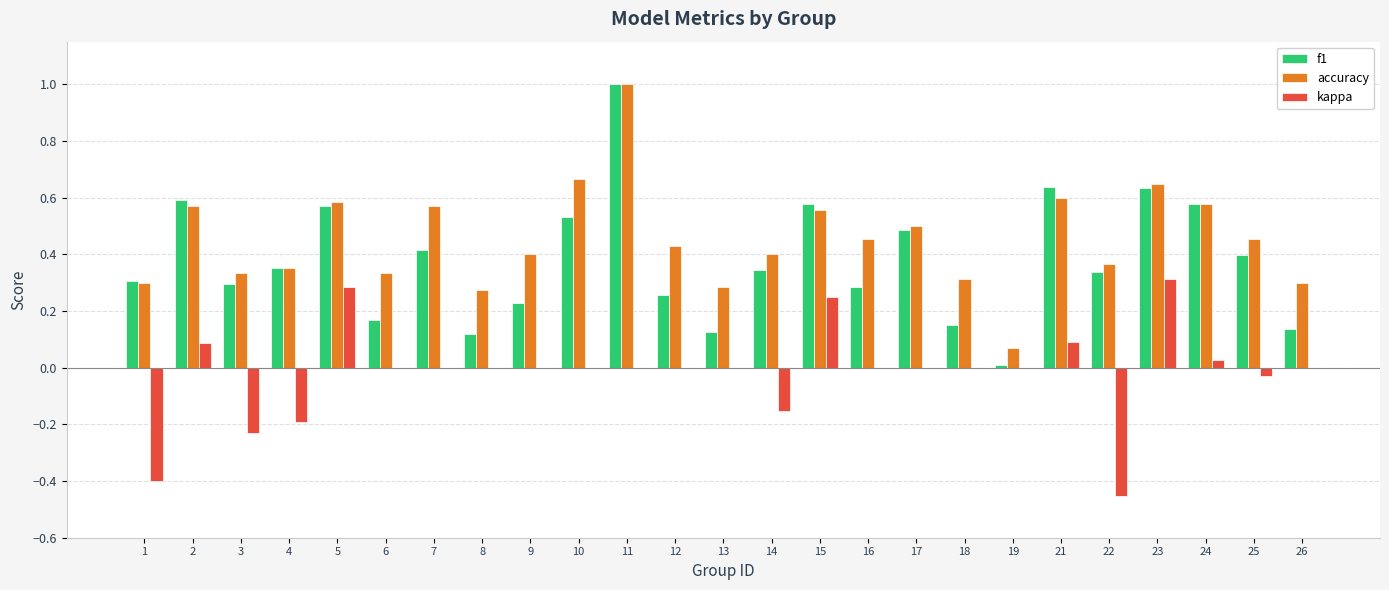

What is the sum of all kappa values?

-0.4